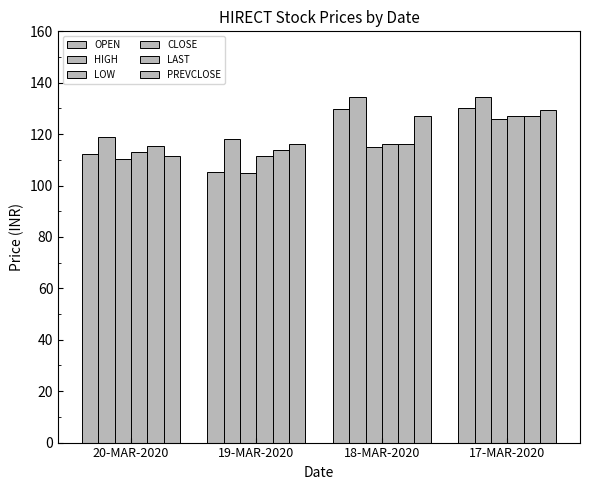

How many categories are shown in the chart?

4